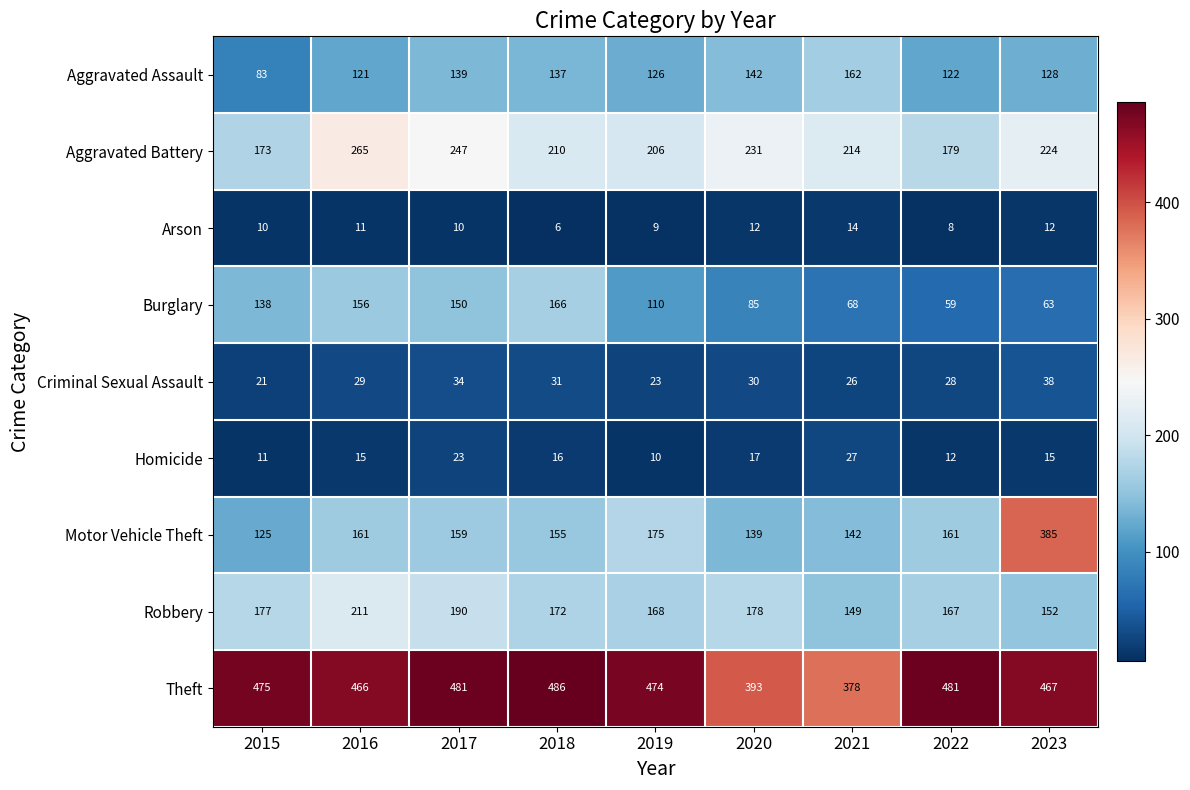

At 2023, list the series in order from smallest to largest.

Arson, Homicide, Criminal Sexual Assault, Burglary, Aggravated Assault, Robbery, Aggravated Battery, Motor Vehicle Theft, Theft